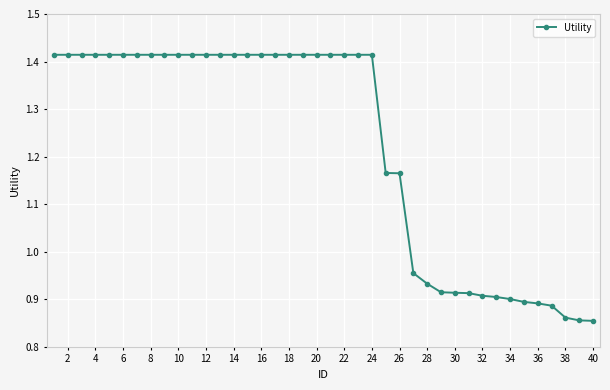

Is this an area chart (filled region under the line)?

No